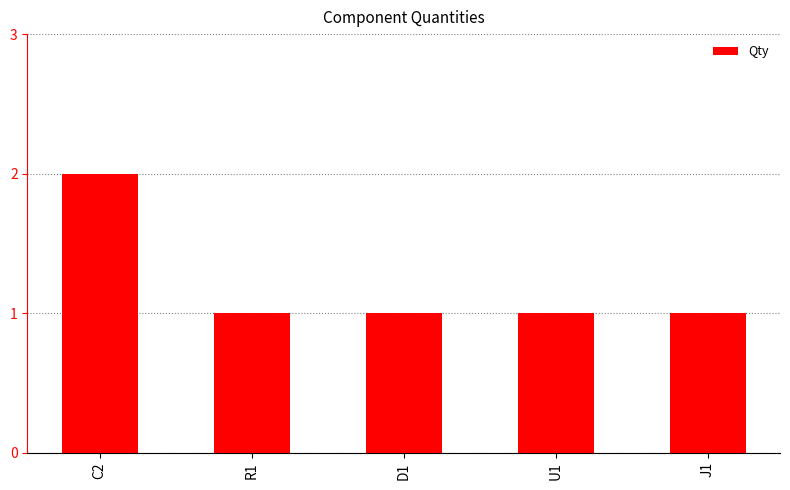

What is the approximate value at R1?

1